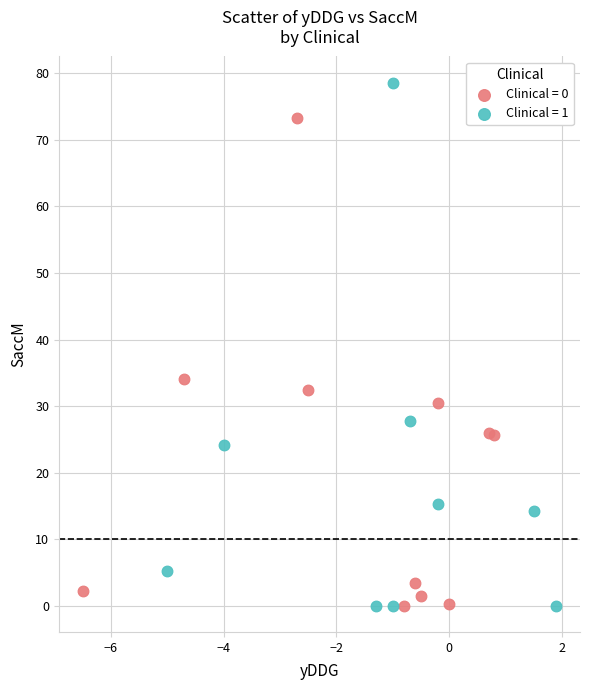

Which series contains the highest Y value?

Clinical = 1